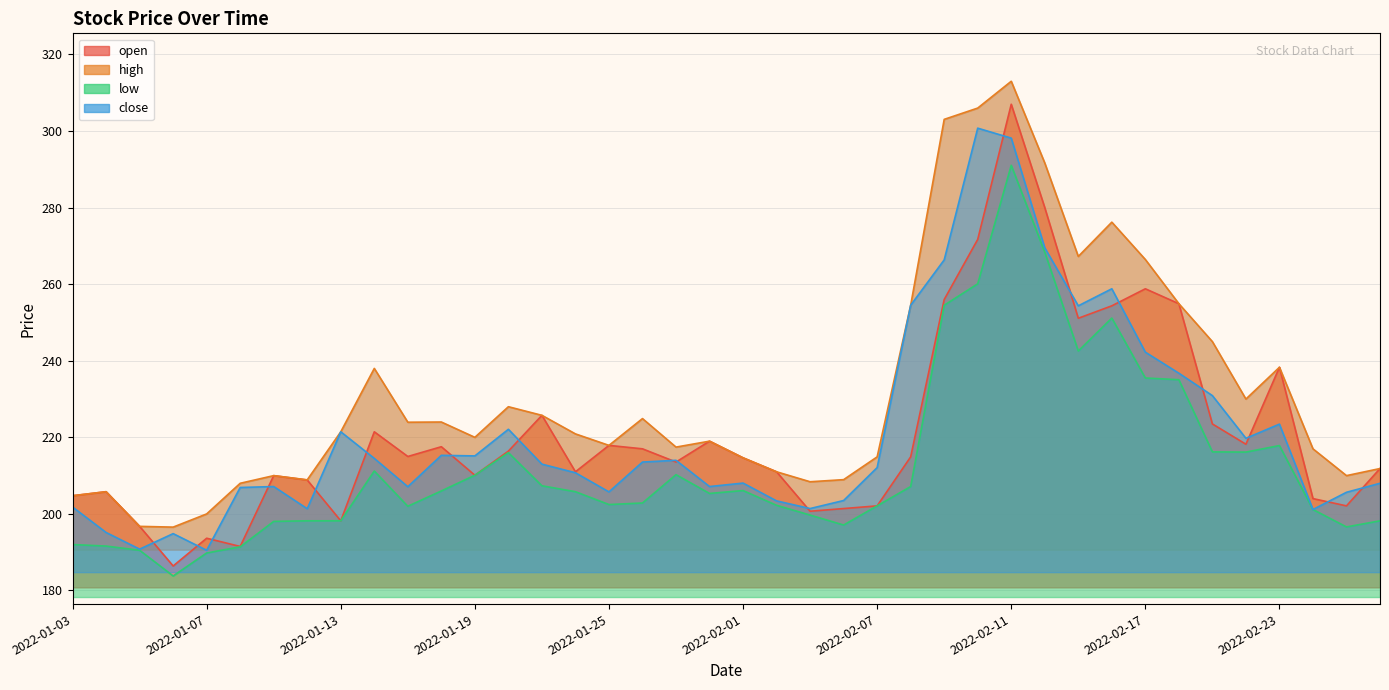

What is the label of the 35th point from the right?

2022-01-10